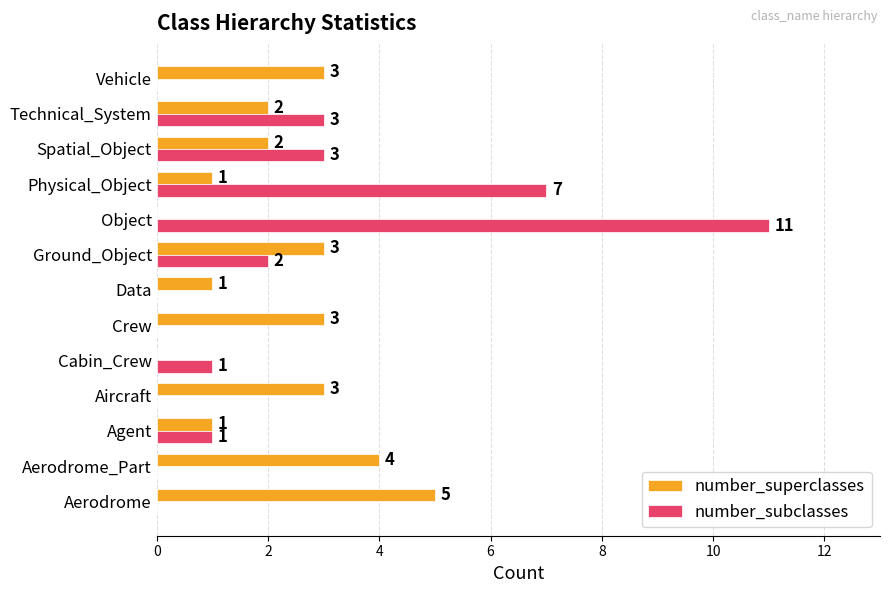

The number_superclasses series shows 1 at Ground_Object. True or false?

False